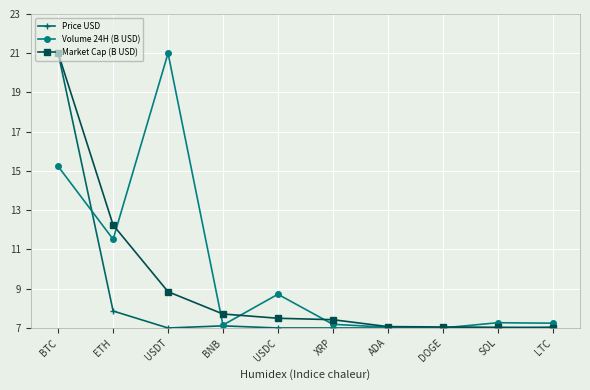

At which category does Volume 24H (B USD) reach its first local valley?

ETH